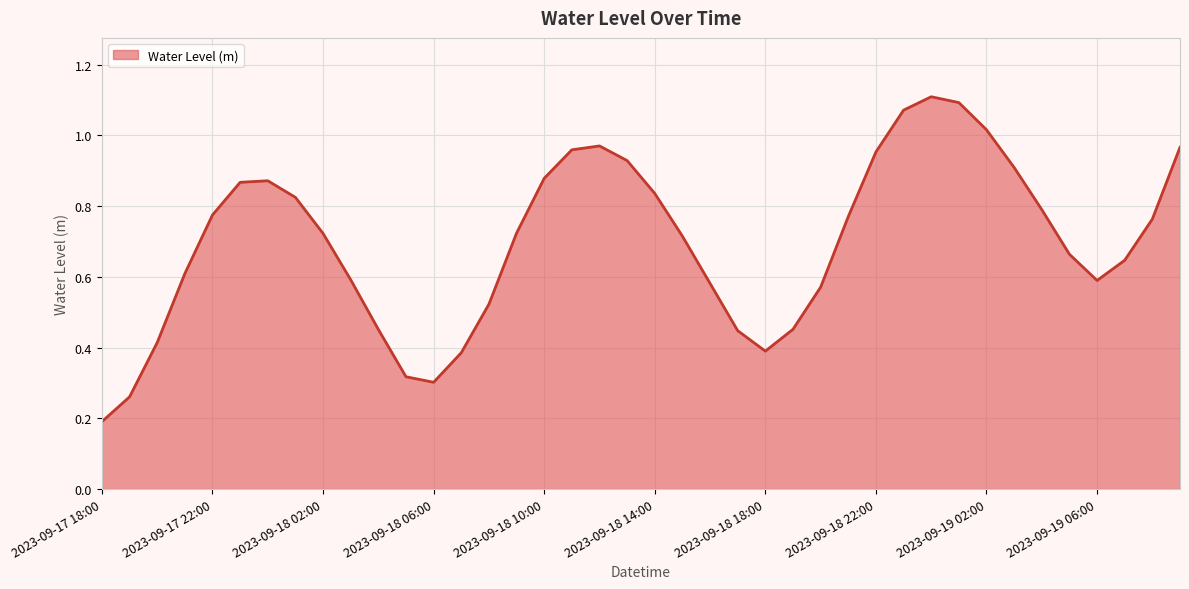

Reading left to right, transcribe all the data shown in this chart.

0.2	0.3	0.4	0.6	0.8	0.9	0.9	0.8	0.7	0.6	0.5	0.3	0.3	0.4	0.5	0.7	0.9	1.0	1.0	0.9	0.8	0.7	0.6	0.4	0.4	0.5	0.6	0.8	1.0	1.1	1.1	1.1	1.0	0.9	0.8	0.7	0.6	0.6	0.8	1.0